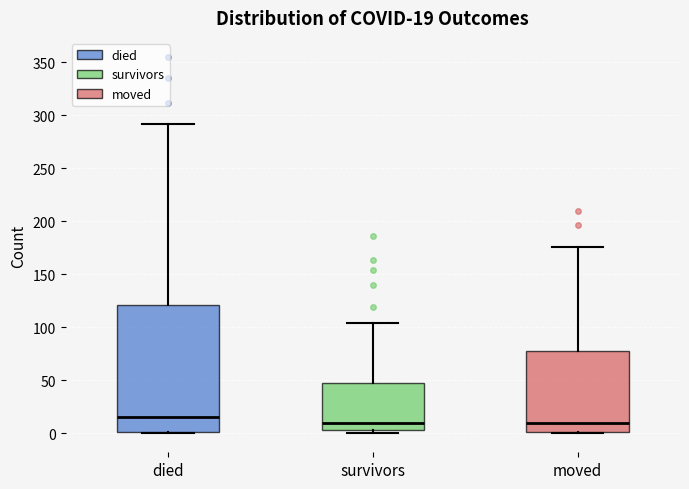

Which box is the tallest, from its lower edge to its upper edge?

died